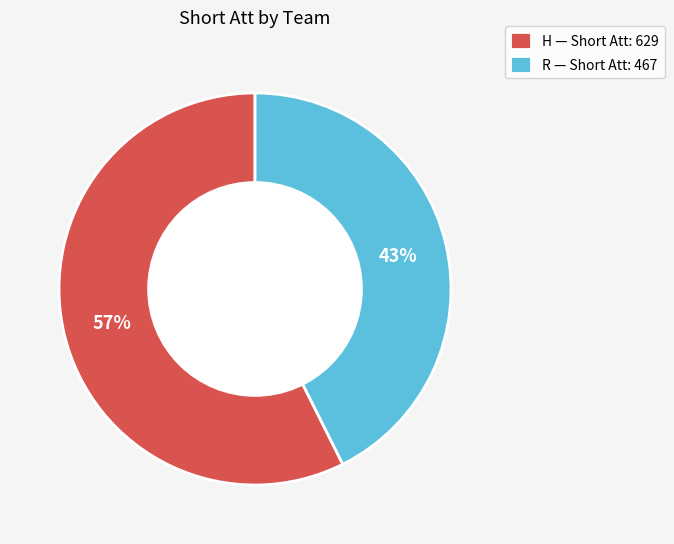

Do R — Short Att: 467 and H — Short Att: 629 together represent more than half of the pie?

Yes